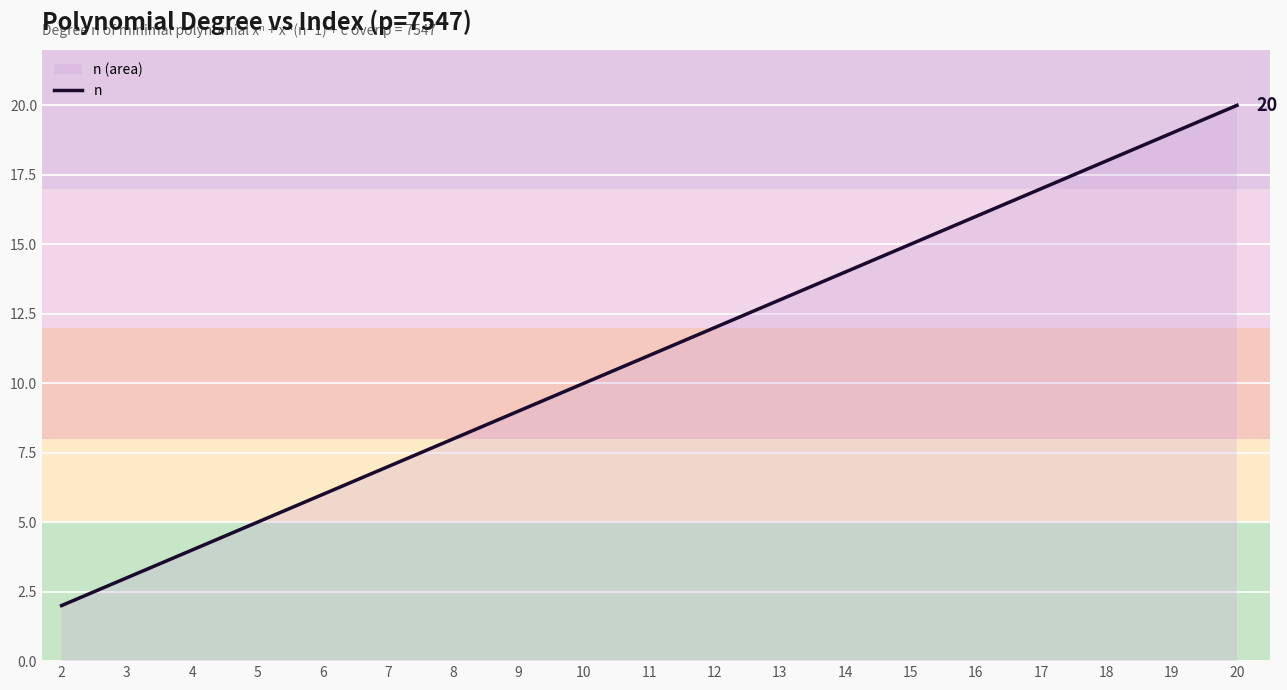

Reading right to left, extract all data points from this chart.

20=20	19=19	18=18	17=17	16=16	15=15	14=14	13=13	12=12	11=11	10=10	9=9	8=8	7=7	6=6	5=5	4=4	3=3	2=2